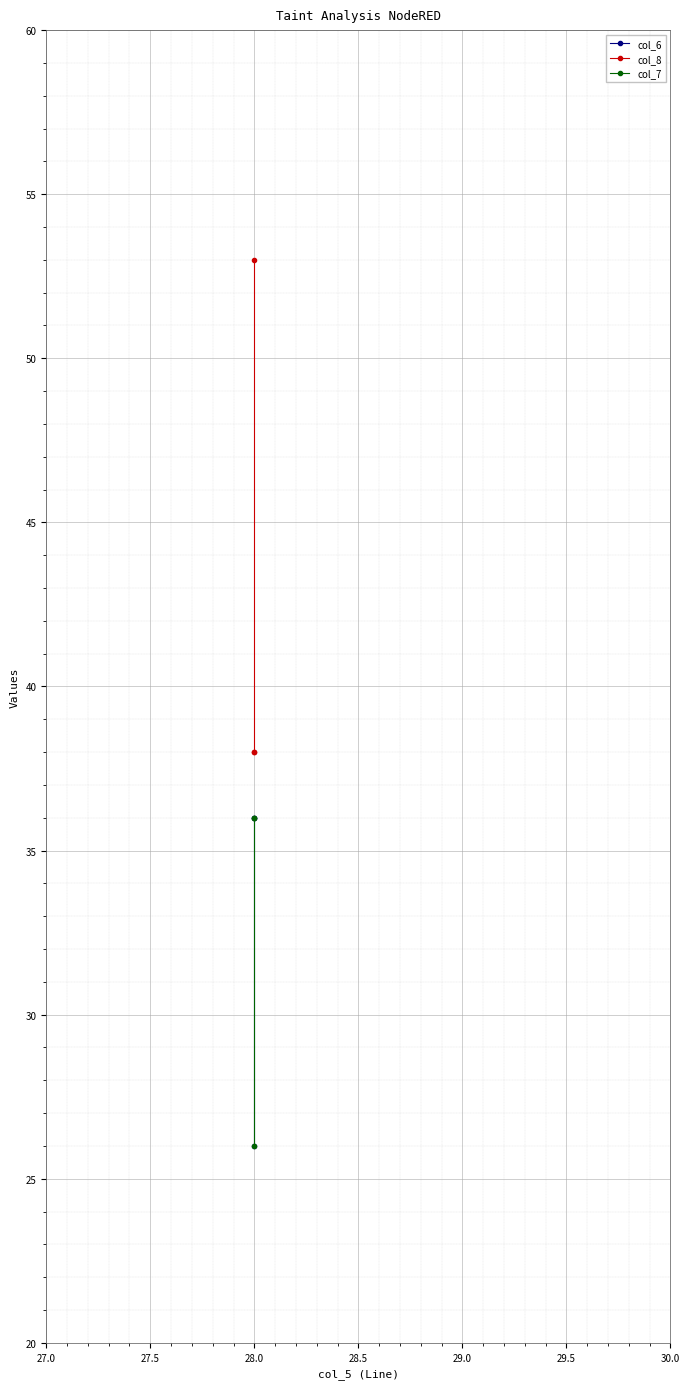

What is the average value of the col_8 series?

43